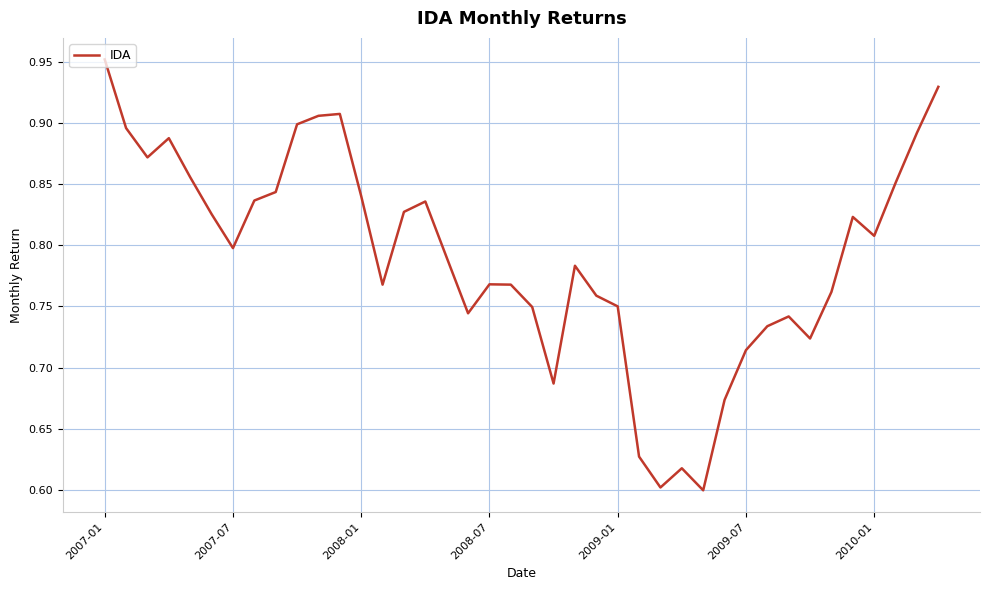

What is the difference between the maximum and minimum values?

0.4